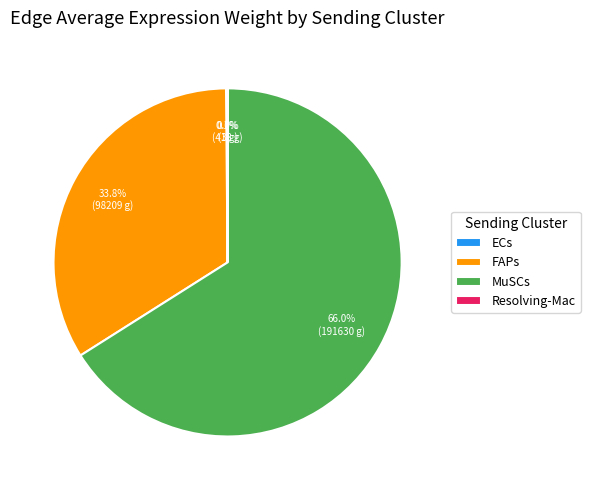

What is the ratio of the value at MuSCs to the value at FAPs?

2.0